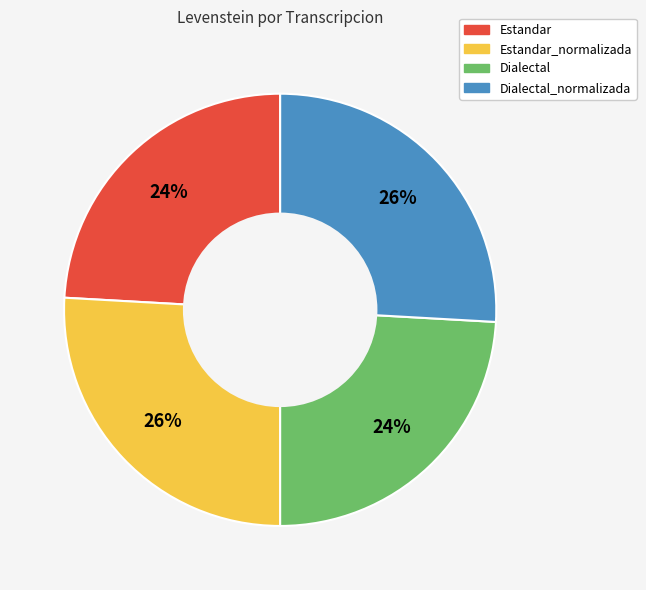

Does Estandar account for over 50% of the chart?

No